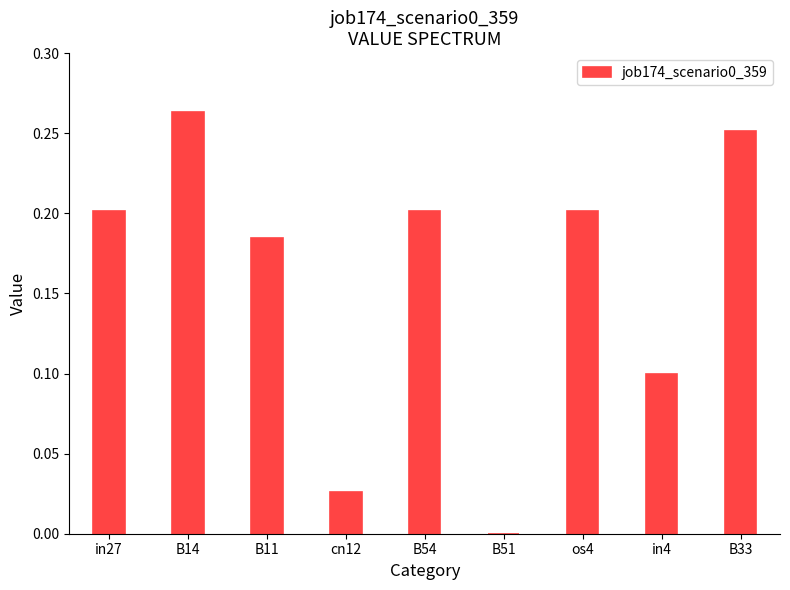

What is the sum of all values?

1.4